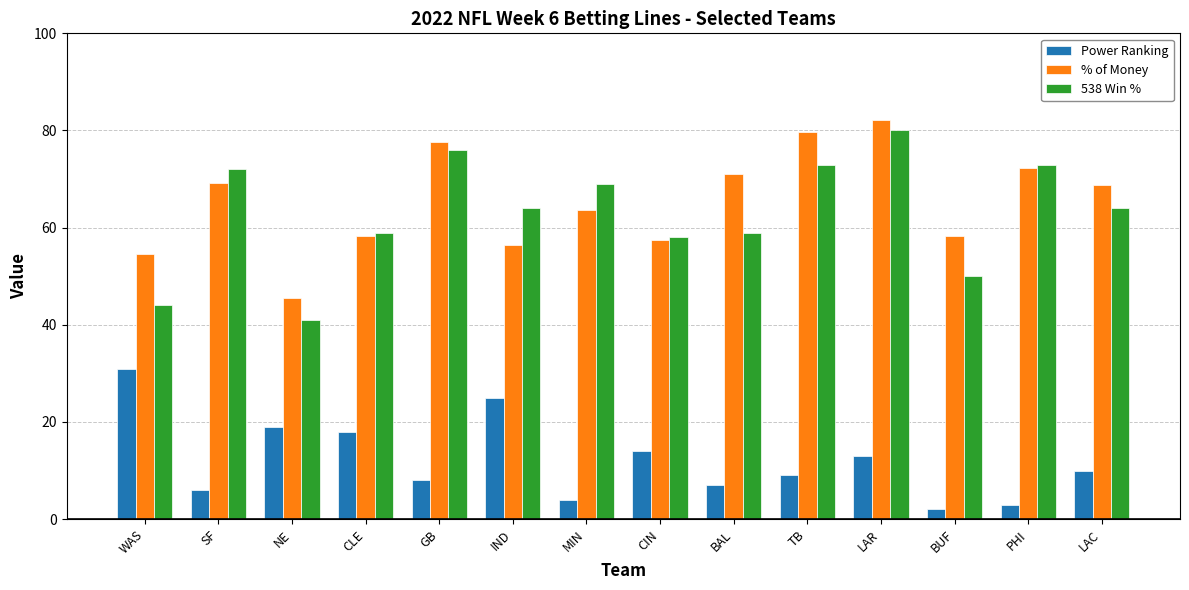

What is the total value across all series at CLE?

135.3